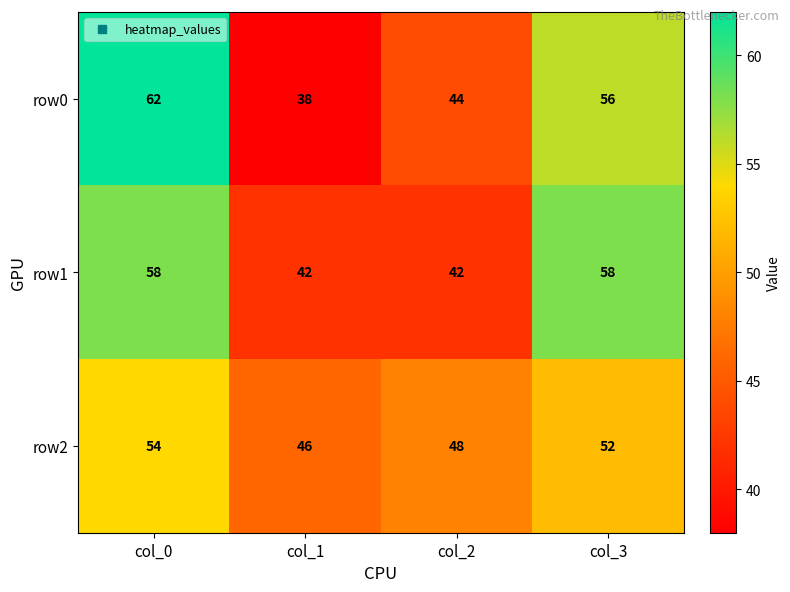

What is the minimum value shown in the chart?

38